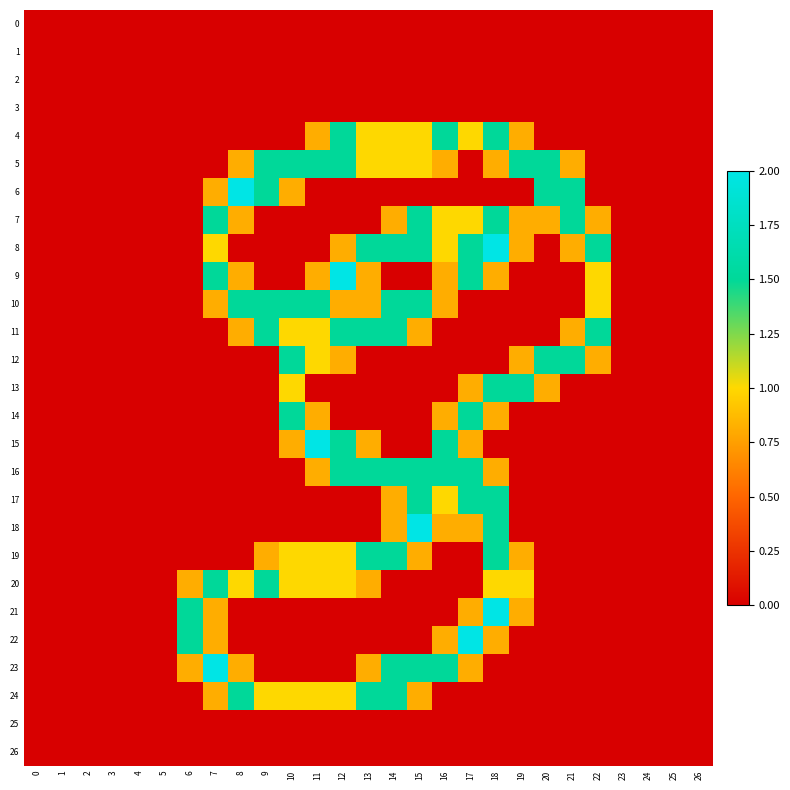

At 8, list the series in order from smallest to largest.

0, 1, 2, 3, 4, 8, 12, 13, 14, 15, 16, 17, 18, 19, 21, 22, 25, 26, 5, 7, 9, 11, 23, 20, 10, 24, 6